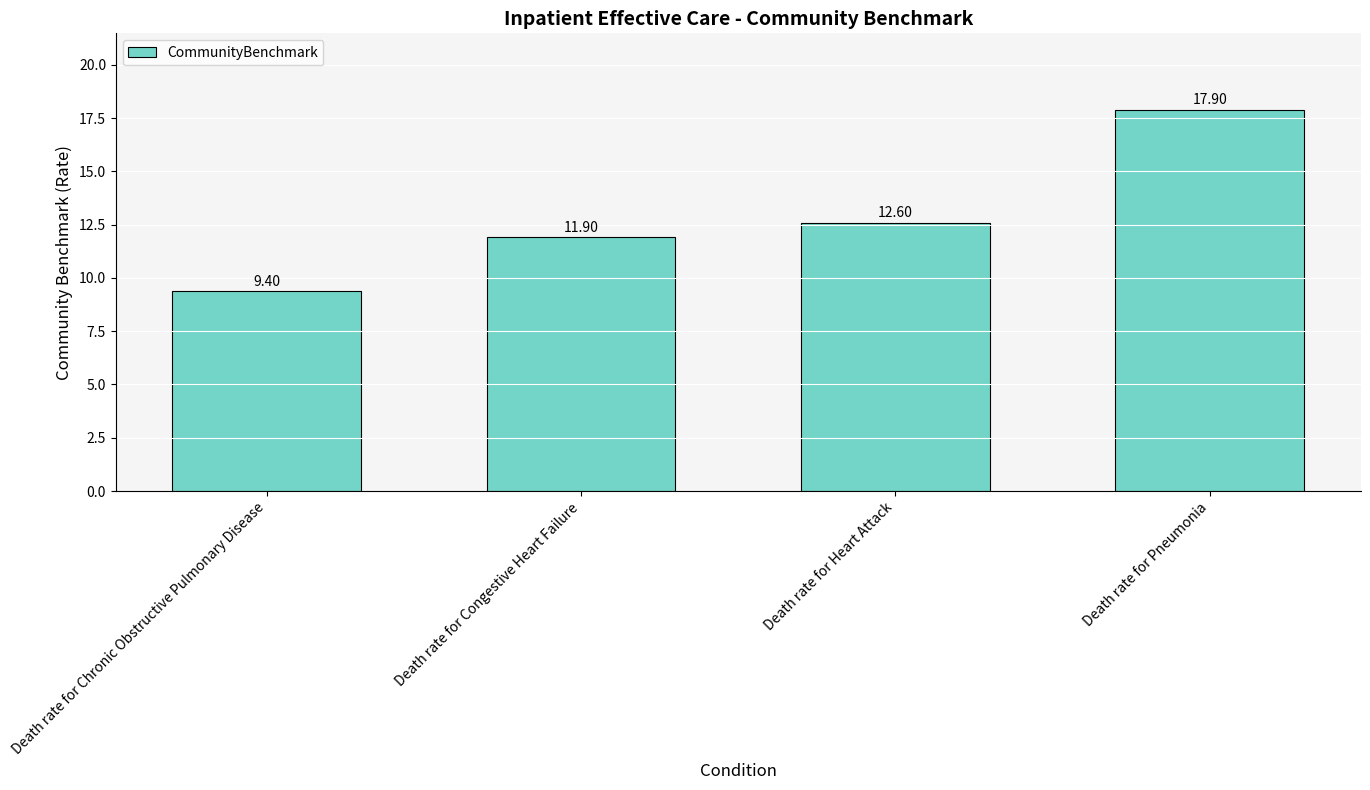

Which has a higher value, Death rate for Congestive Heart Failure or Death rate for Heart Attack?

Death rate for Heart Attack